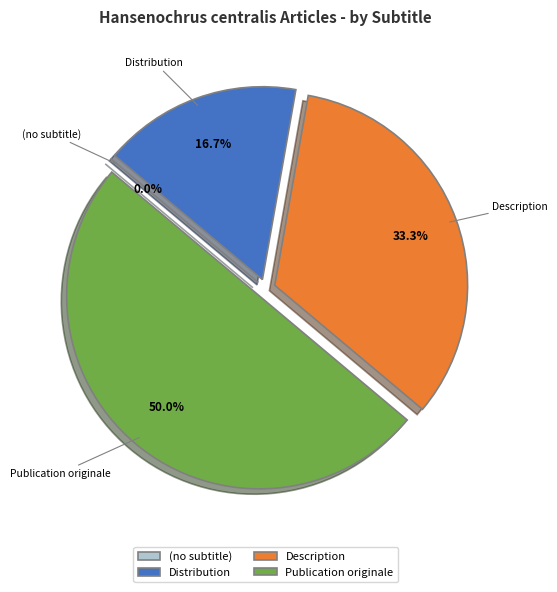

Is Publication originale the majority of the pie?

No